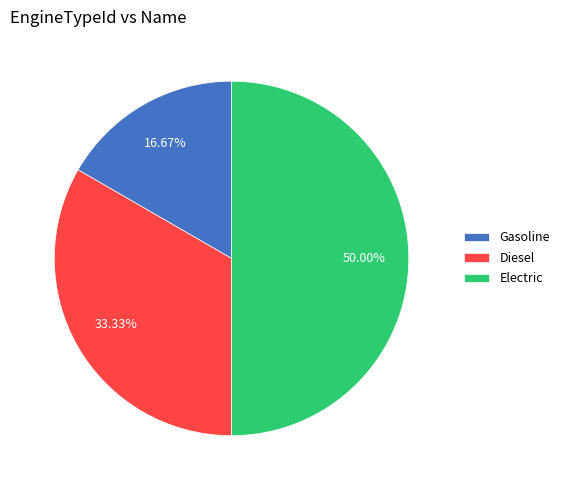

Is Gasoline the majority of the pie?

No